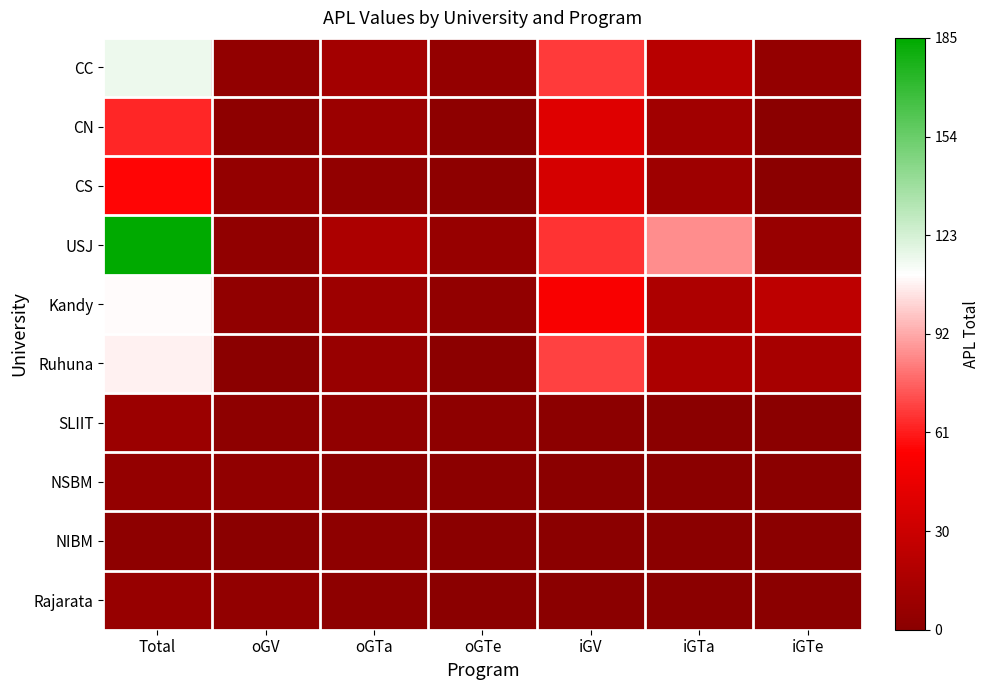

Between iGTa and oGTa, which is larger?

iGTa